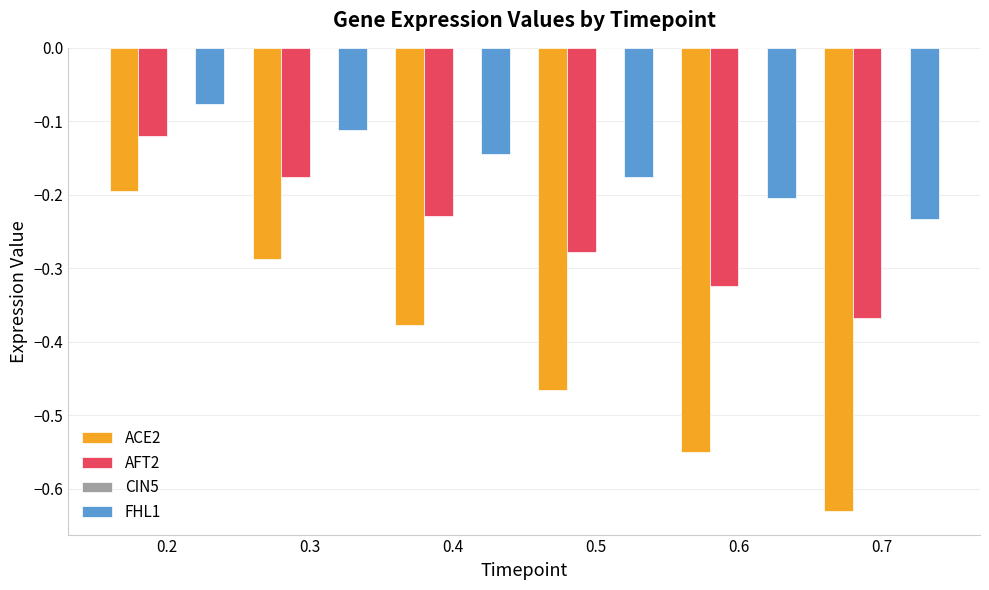

How many data points does each series have?

6